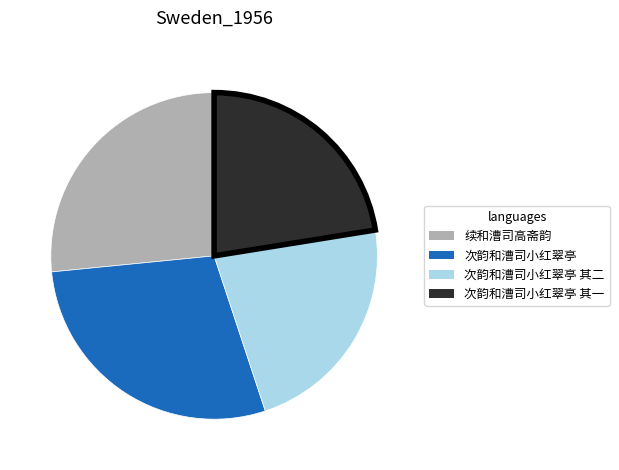

Does any single category account for the majority?

No